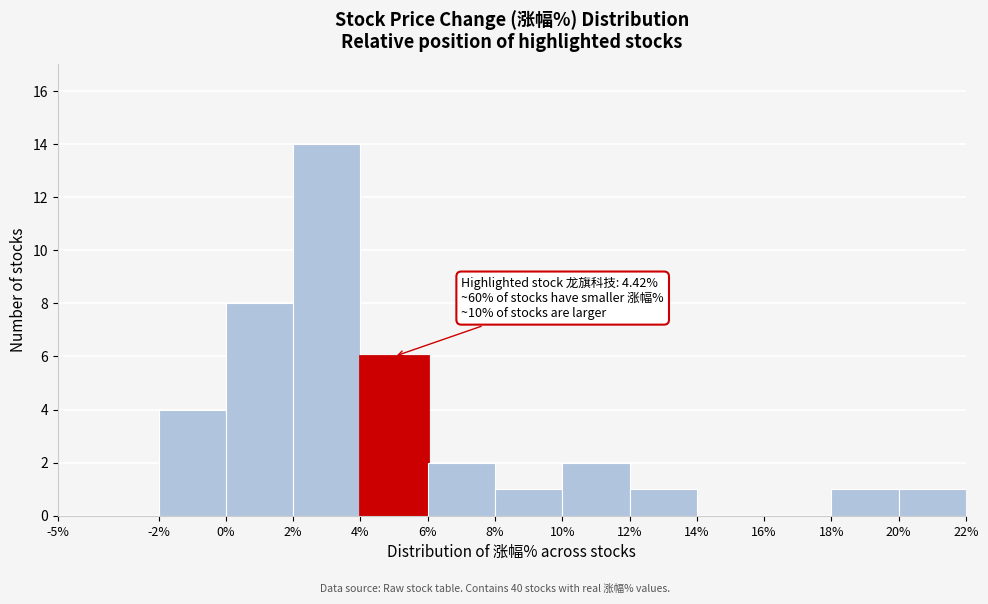

Which range on the x-axis has the tallest bar?

2% to 4%